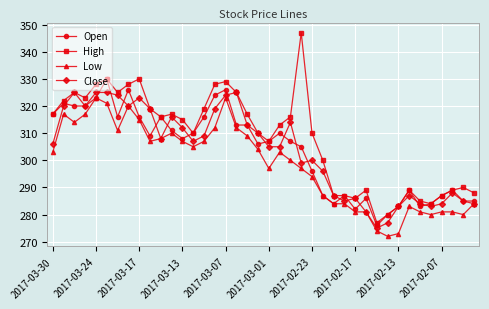

After their last crossing, which series has the higher values: Close or Open?

Open